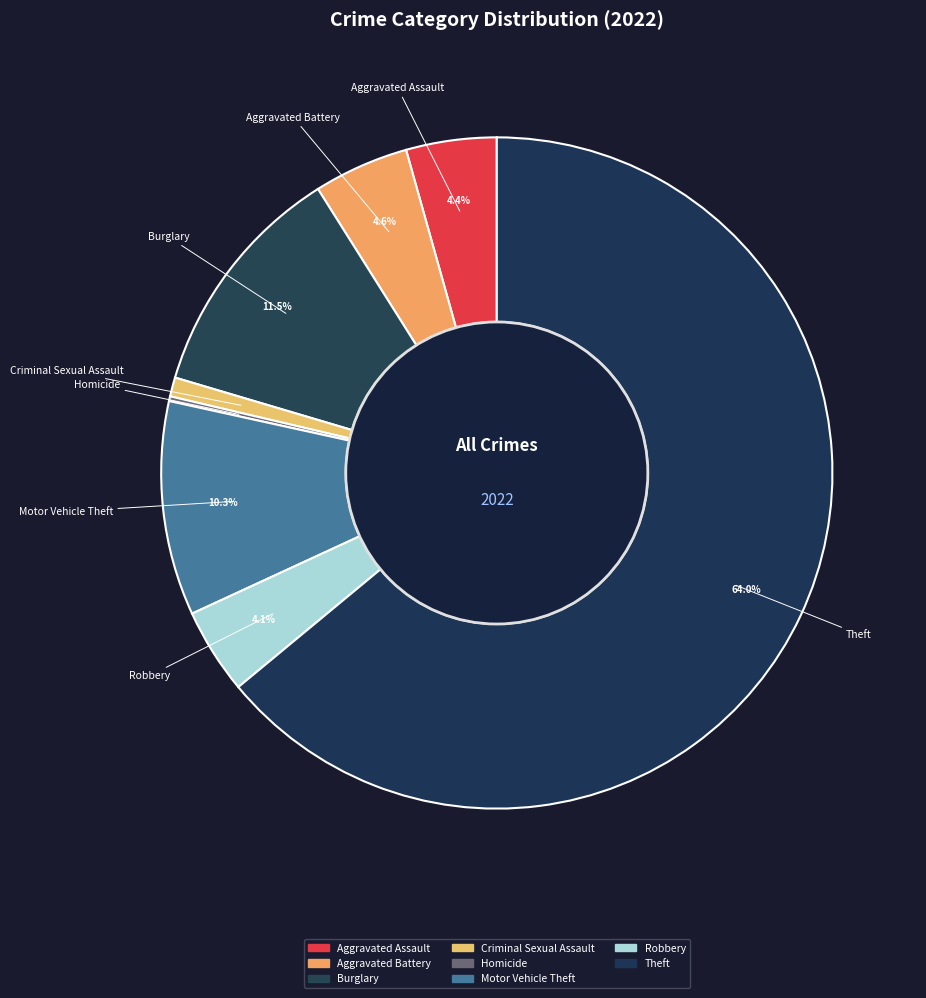

Do Motor Vehicle Theft and Aggravated Battery together represent more than half of the pie?

No